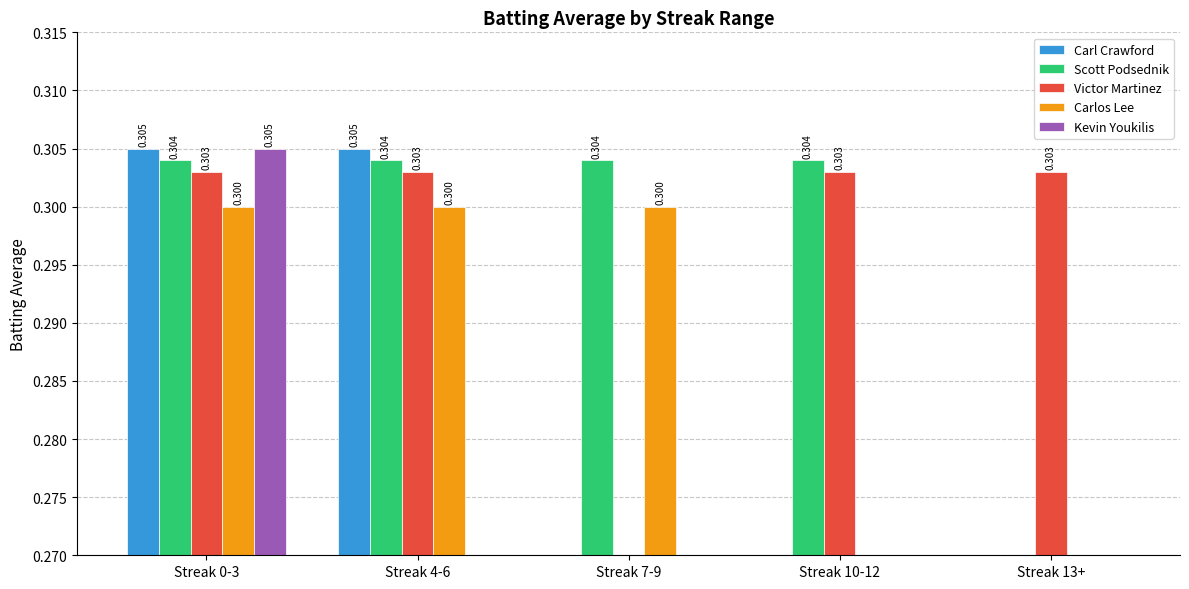

What is the label of the 4th bar from the left?

Streak 10-12